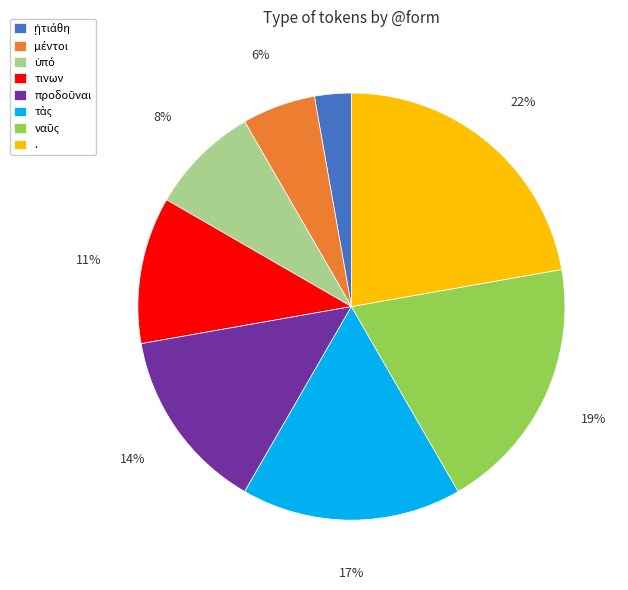

Is there any slice that represents more than half of the pie?

No